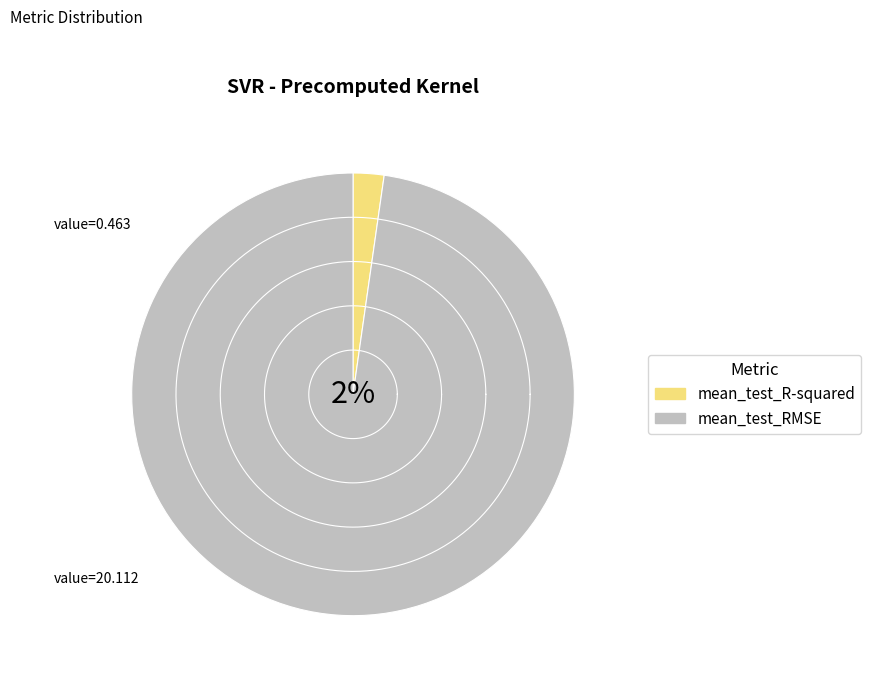

What is the smallest slice in the pie chart?

mean_test_R-squared